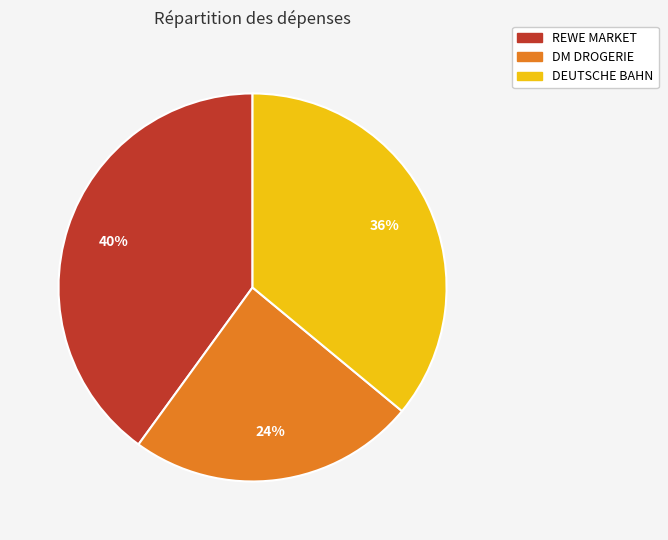

How many slices are in this pie chart?

3